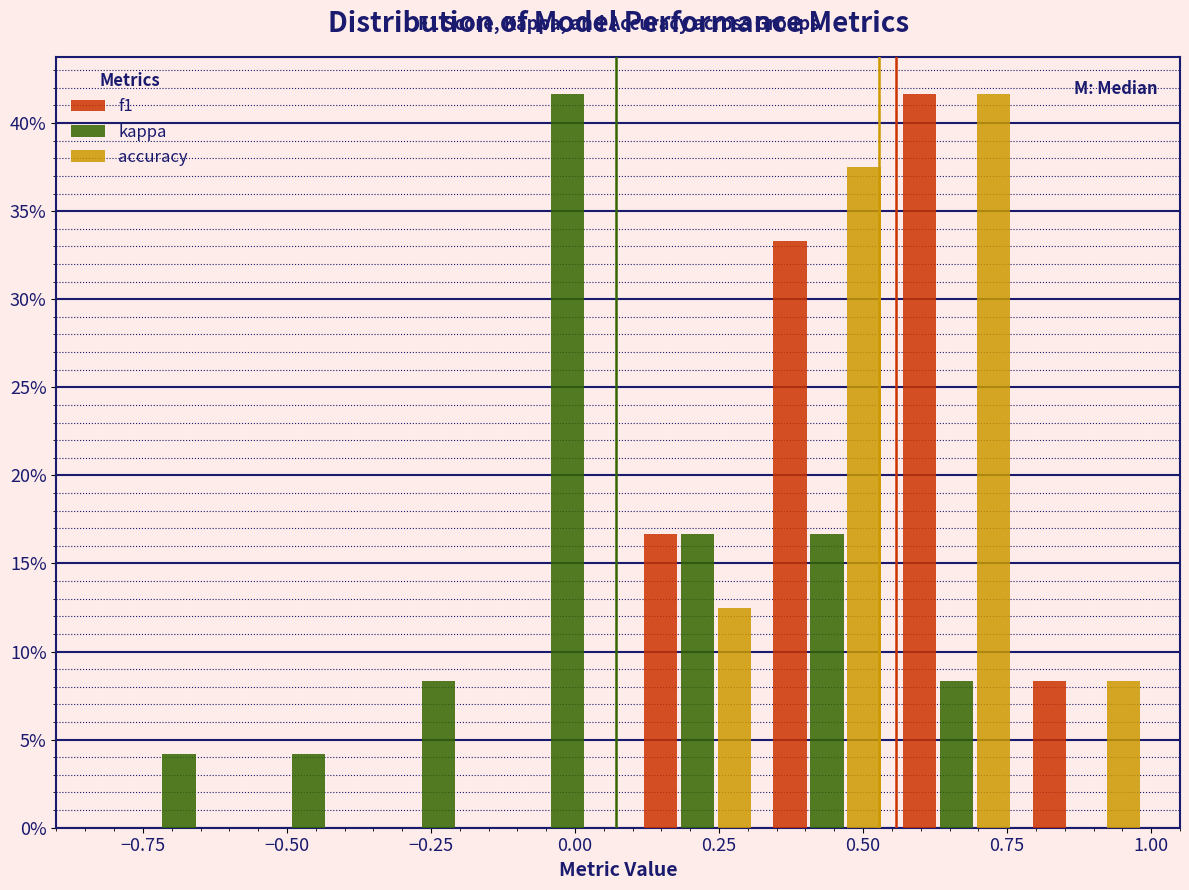

In the accuracy series, which range on the x-axis has the tallest bar?

0.550 to 0.775